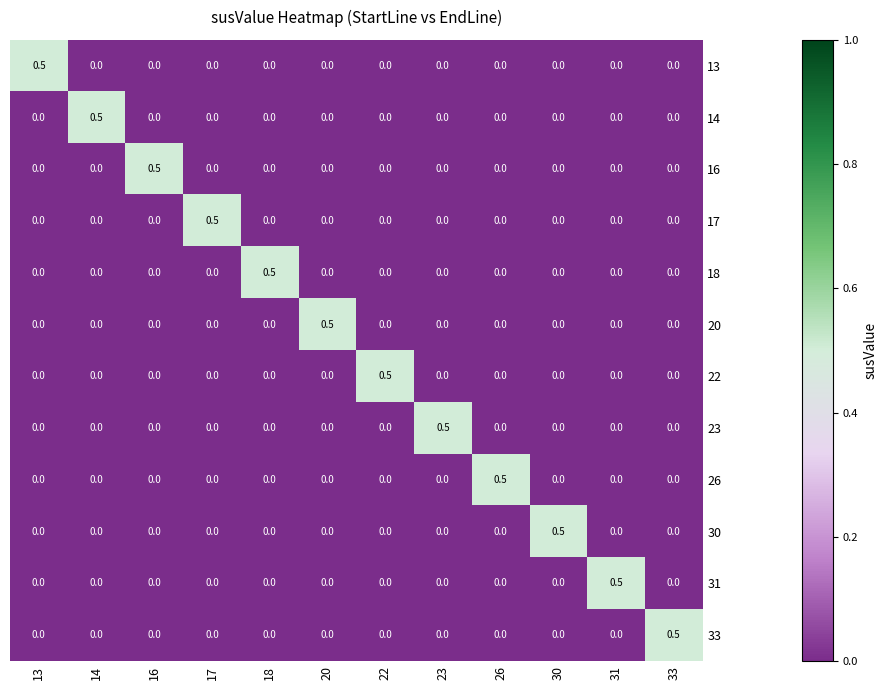

True or false: 14 has a value of 0.0 at 18.

True